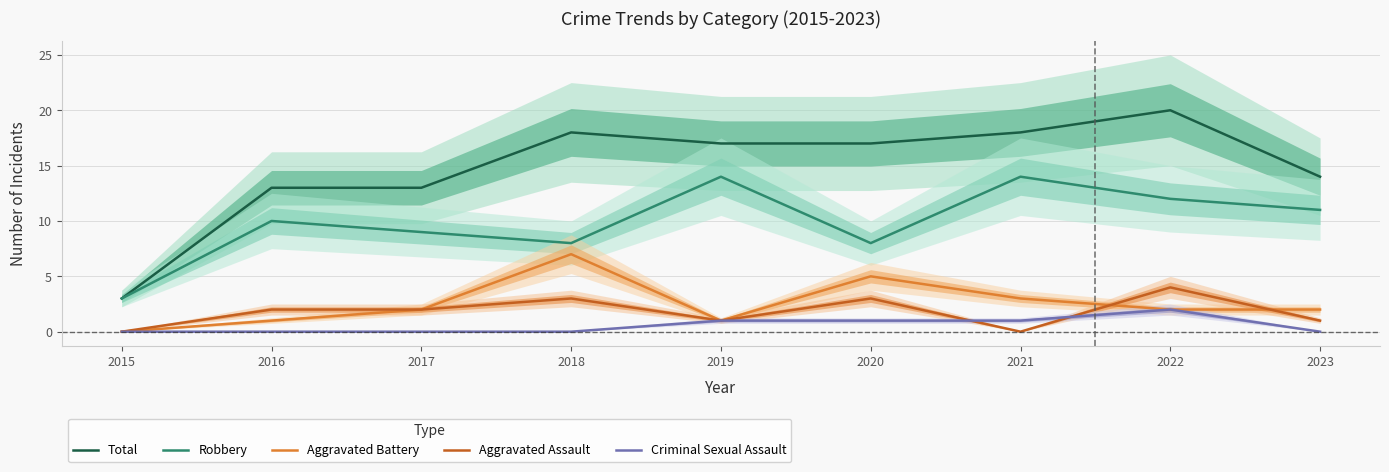

What is the approximate value of Aggravated Battery at 2023?

2